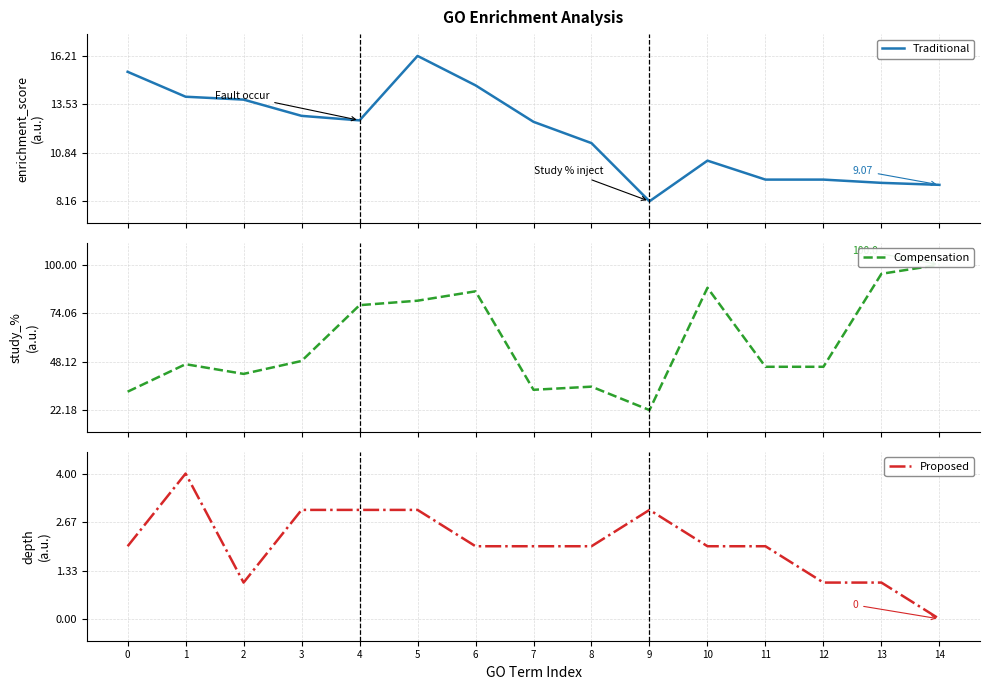

At how many categories does at least one series exceed 78?

6